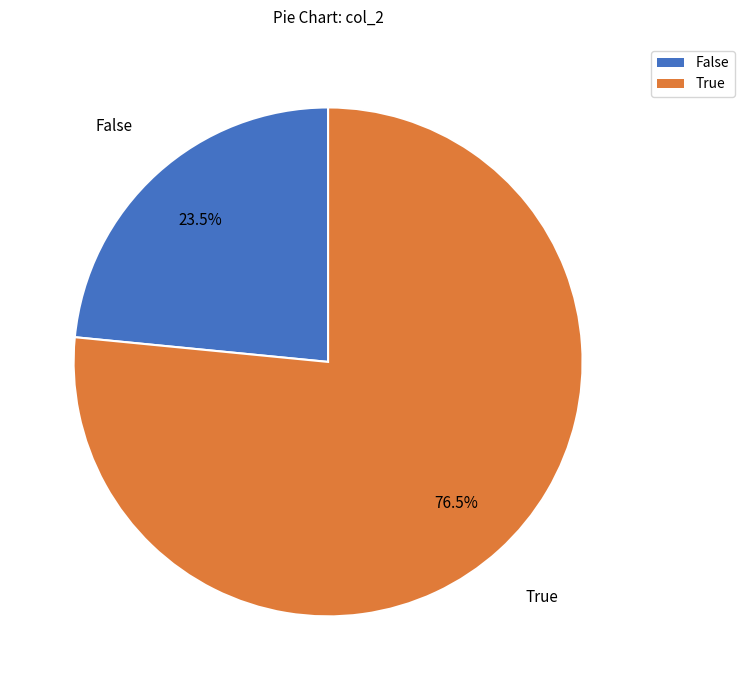

Which slice represents more than half of the pie?

True